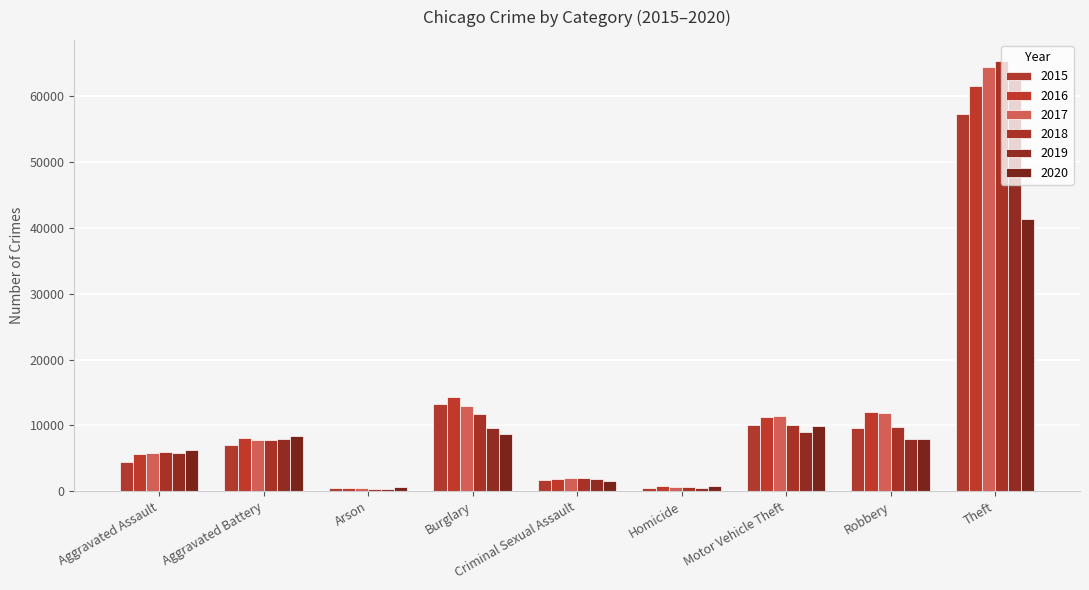

True or false: 2016 has a value of 7184 at Motor Vehicle Theft.

False